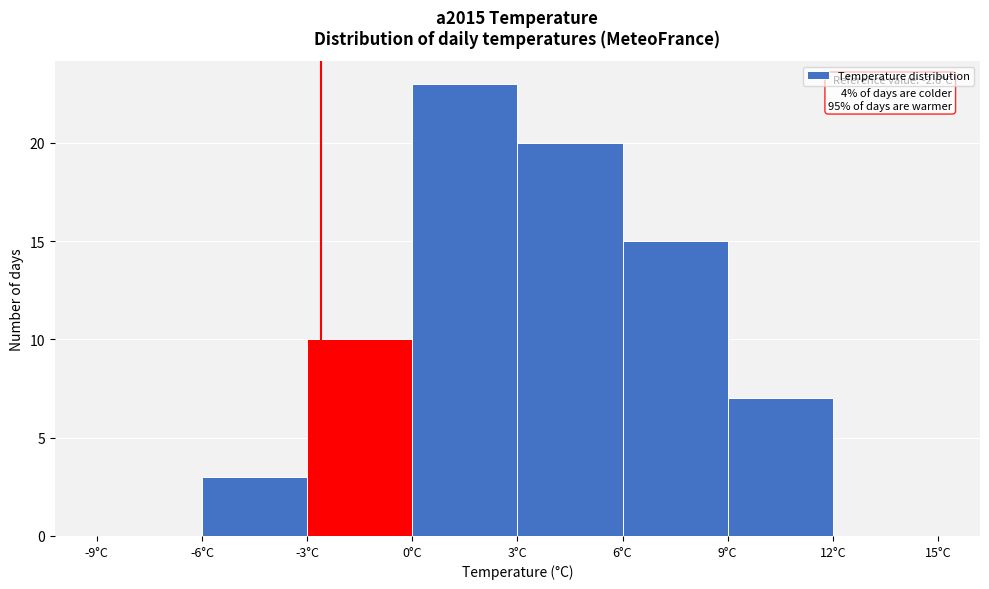

Which range on the x-axis has the tallest bar?

0 to 3